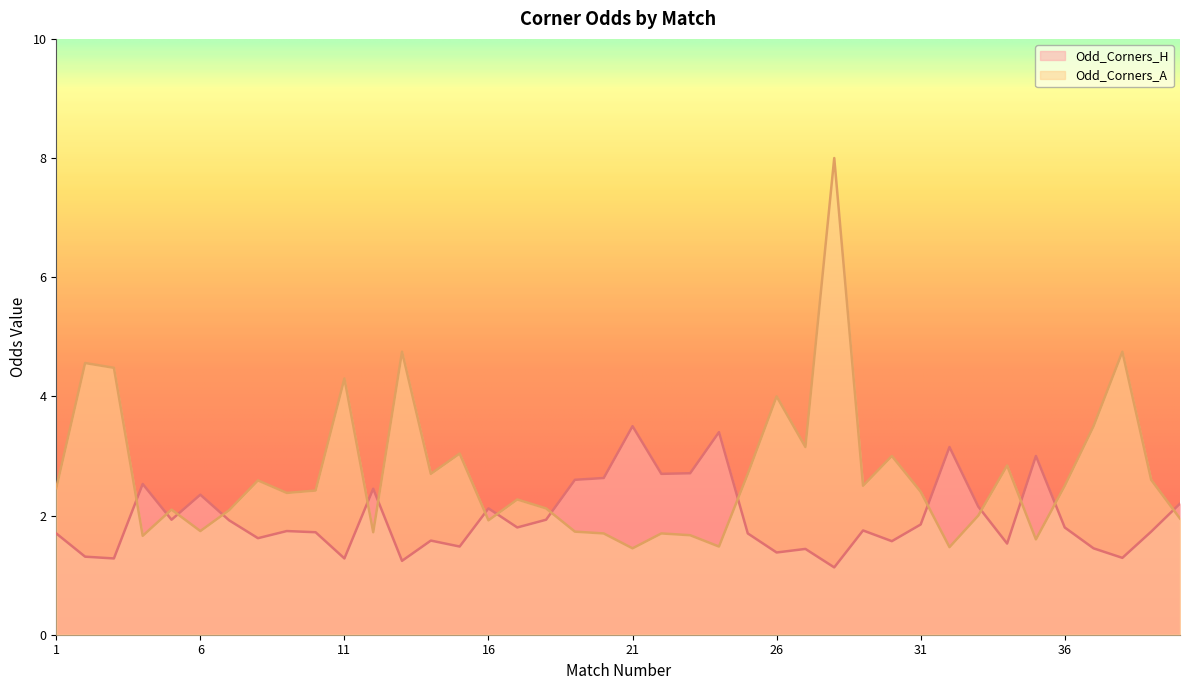

Is the value of Odd_Corners_H at 29 greater than the value of Odd_Corners_A at 2?

No